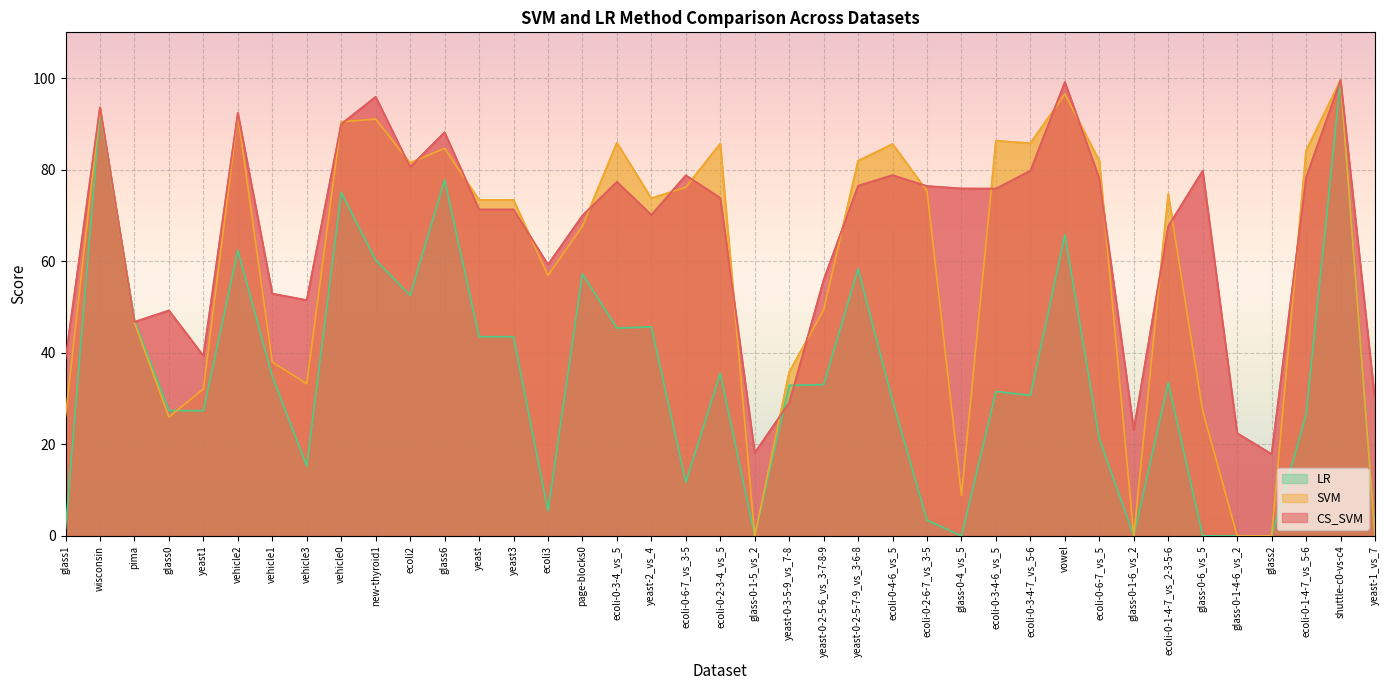

What position from the right is vehicle0?

31